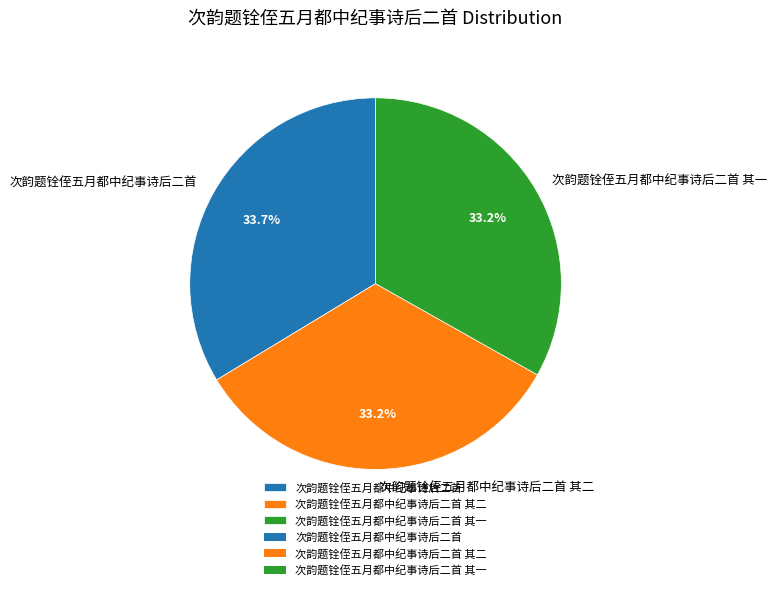

Does 次韵题铨侄五月都中纪事诗后二首 其二 account for over 50% of the chart?

No